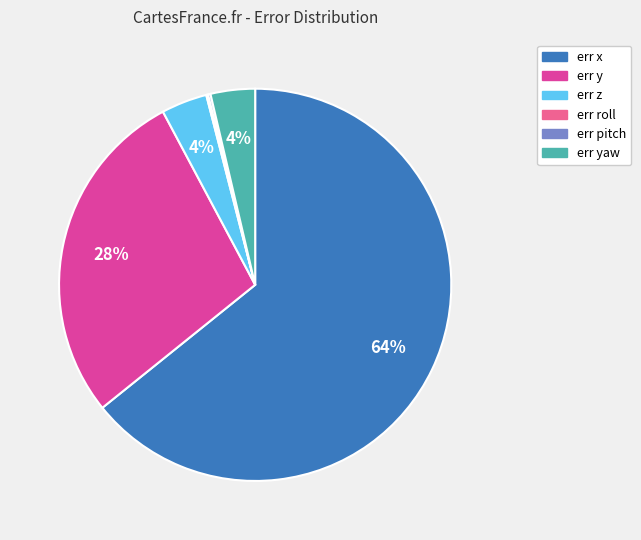

To the nearest percent, what is the average slice percentage?

17%